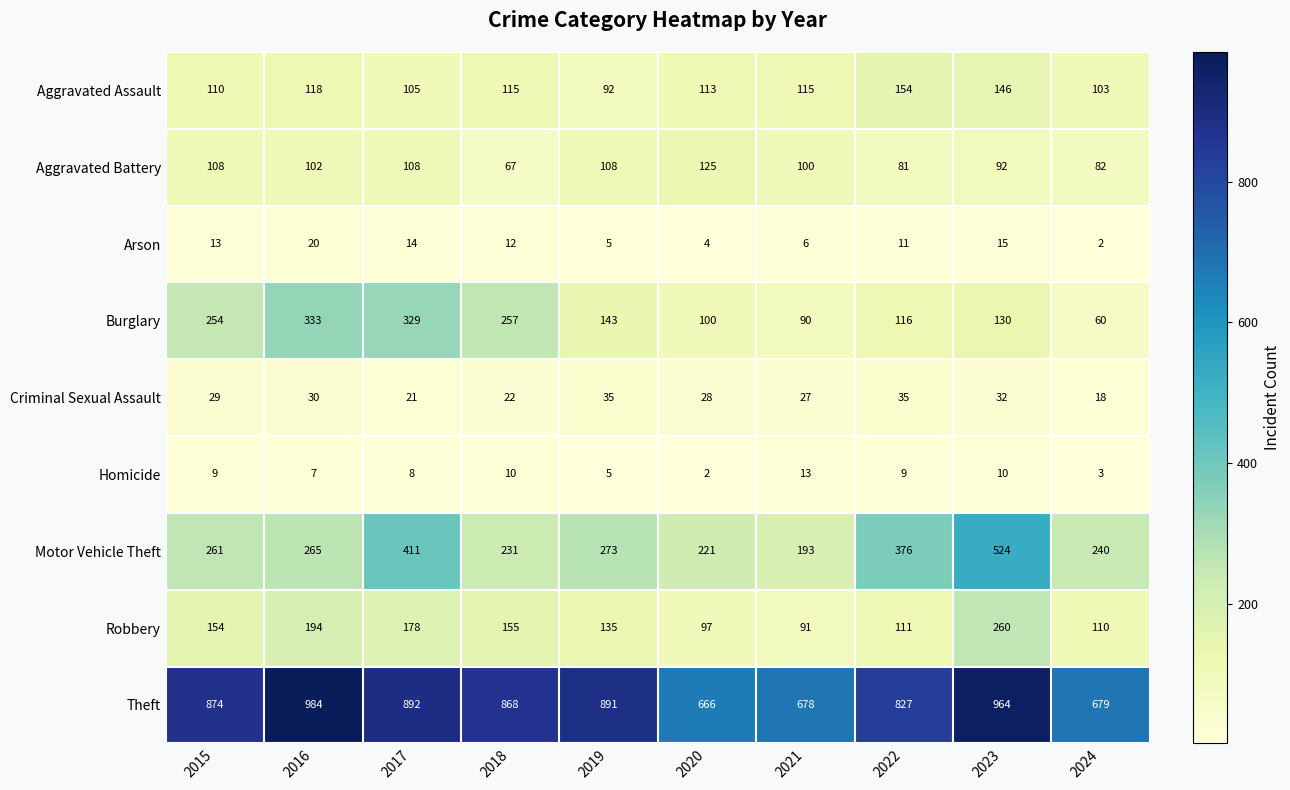

Is the value of Robbery at 2016 greater than the value of Criminal Sexual Assault at 2021?

Yes